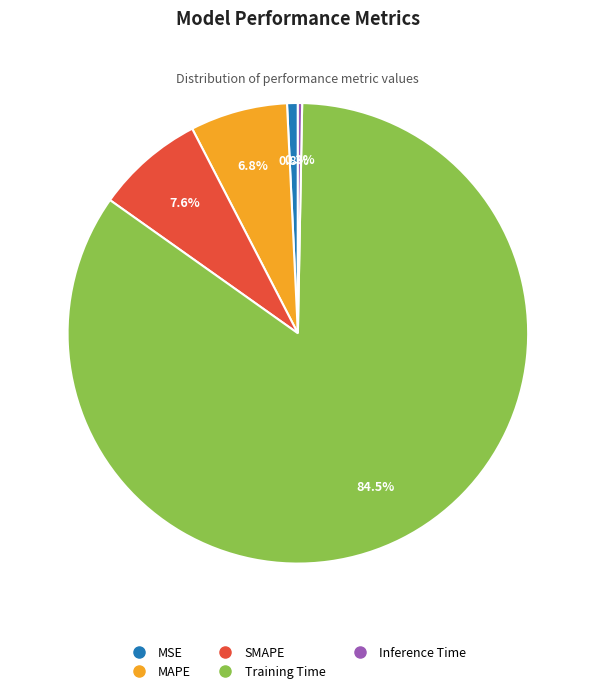

To the nearest percent, what portion does MAPE represent?

7%